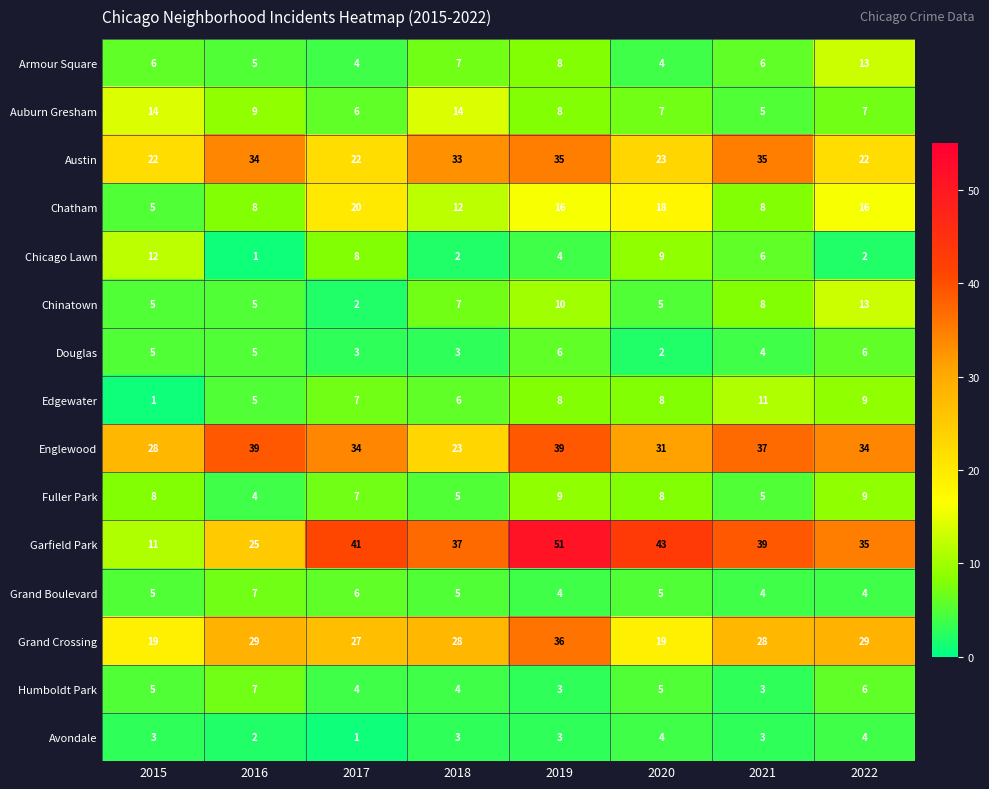

What value does the Armour Square series have at 2019?

8